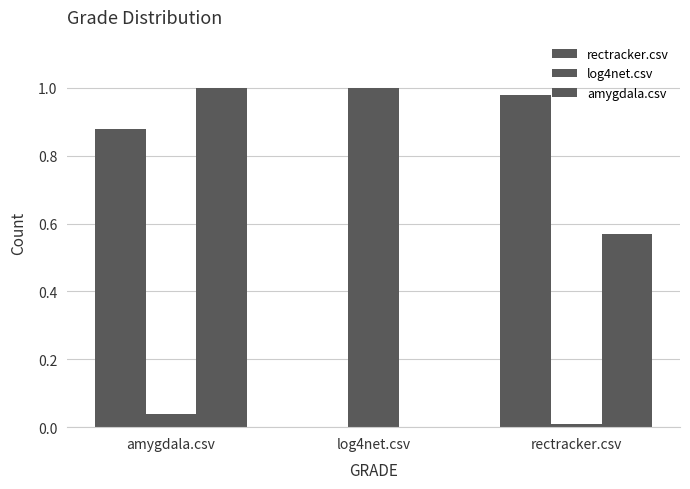

Reading right to left, extract all data points from this chart.

rectracker.csv: rectracker.csv=1.0	log4net.csv=0.0	amygdala.csv=0.9
log4net.csv: rectracker.csv=0.0	log4net.csv=1.0	amygdala.csv=0.0
amygdala.csv: rectracker.csv=0.6	log4net.csv=0.0	amygdala.csv=1.0